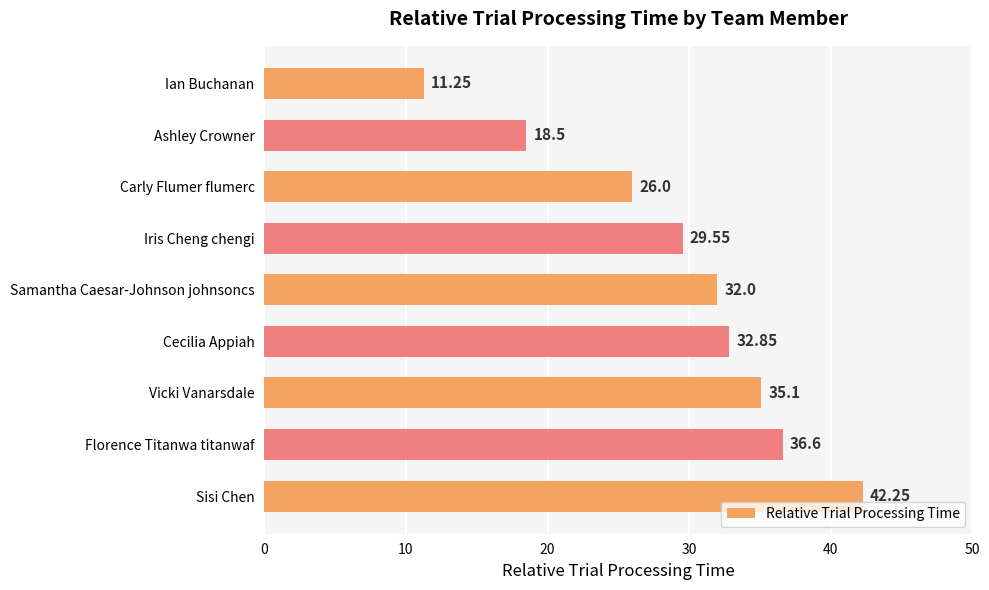

List the labels in order of value, largest first.

Sisi Chen, Florence Titanwa titanwaf, Vicki Vanarsdale, Cecilia Appiah, Samantha Caesar-Johnson johnsoncs, Iris Cheng chengi, Carly Flumer flumerc, Ashley Crowner, Ian Buchanan